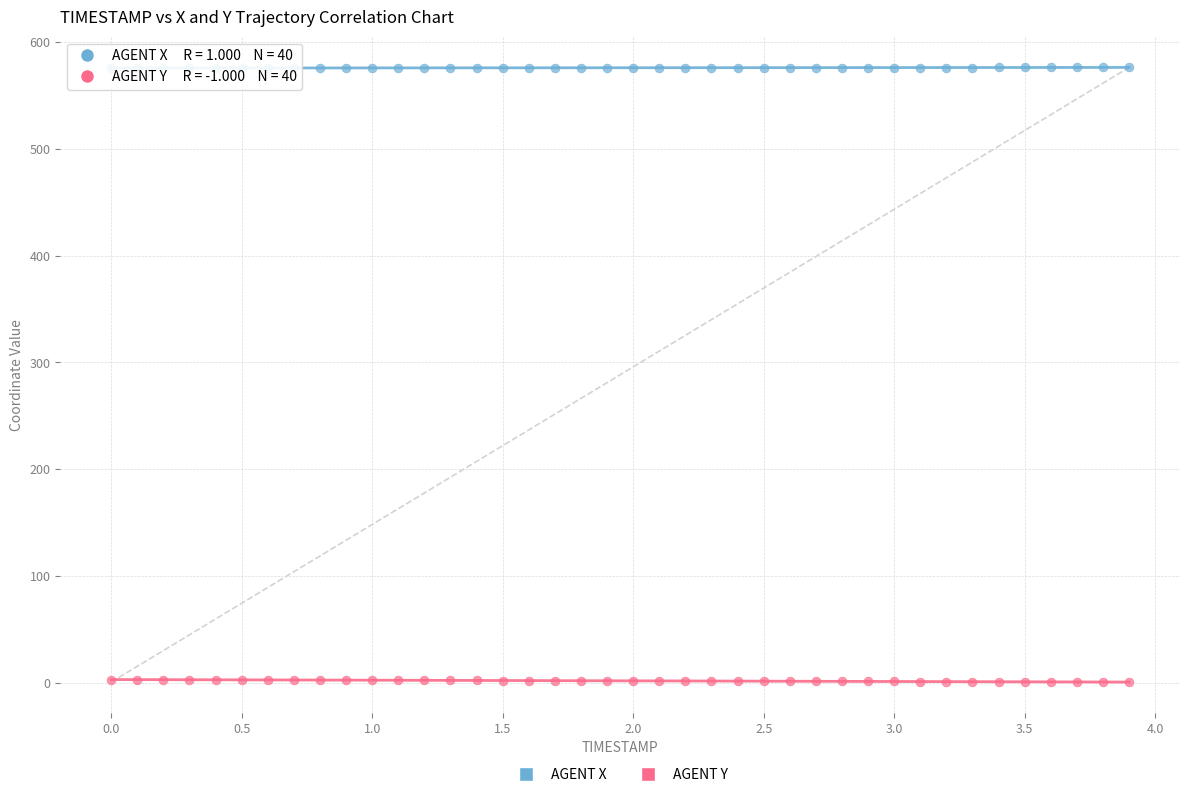

Across all data points, what is the range of Y values (max minus min)?

576.0